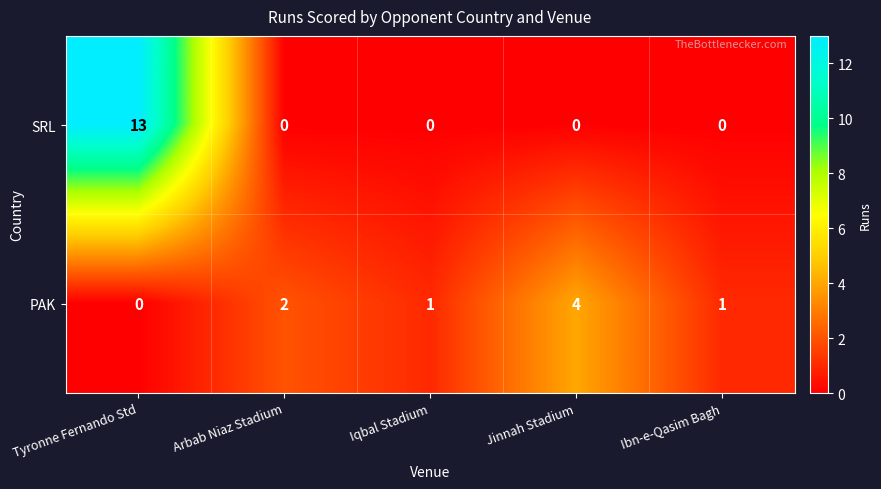

The SRL series shows 3 at Tyronne Fernando Std. True or false?

False